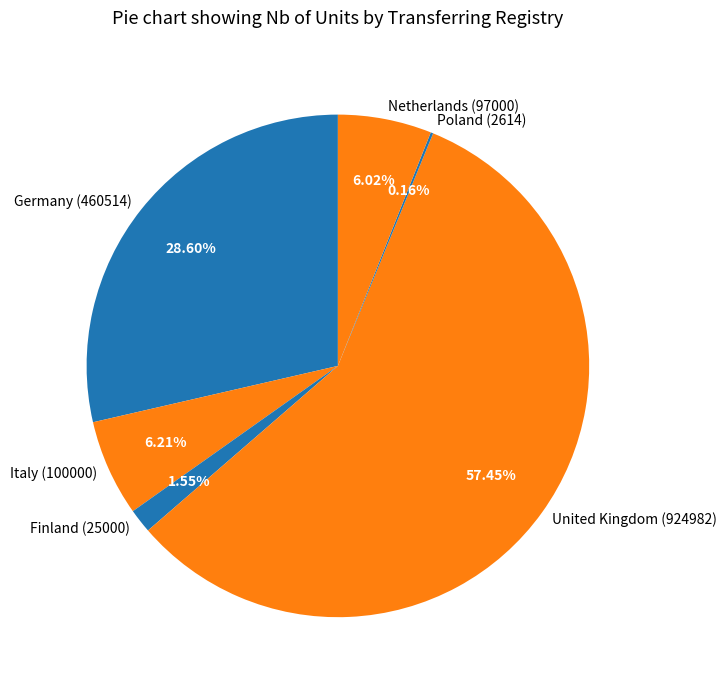

What is the majority slice?

United Kingdom (924982)